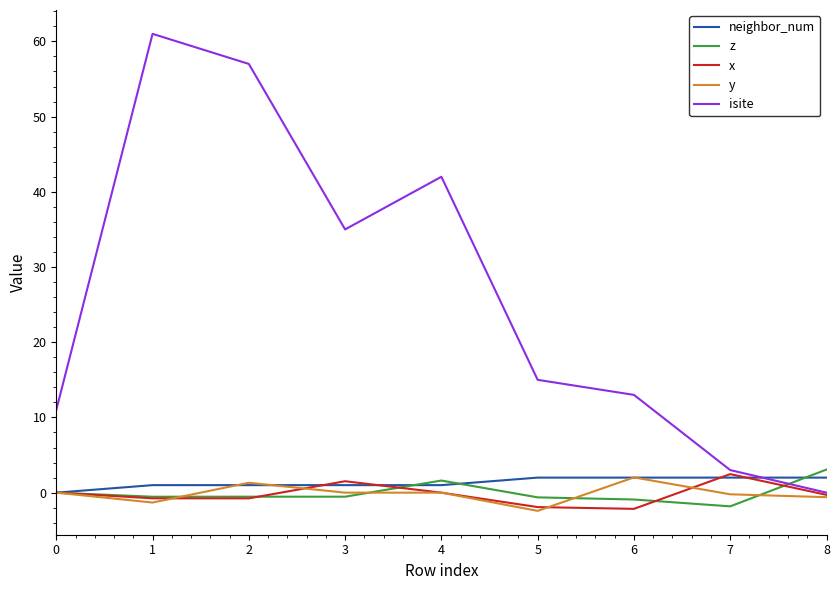

The value of isite at 1 is 61.0. True or false?

True